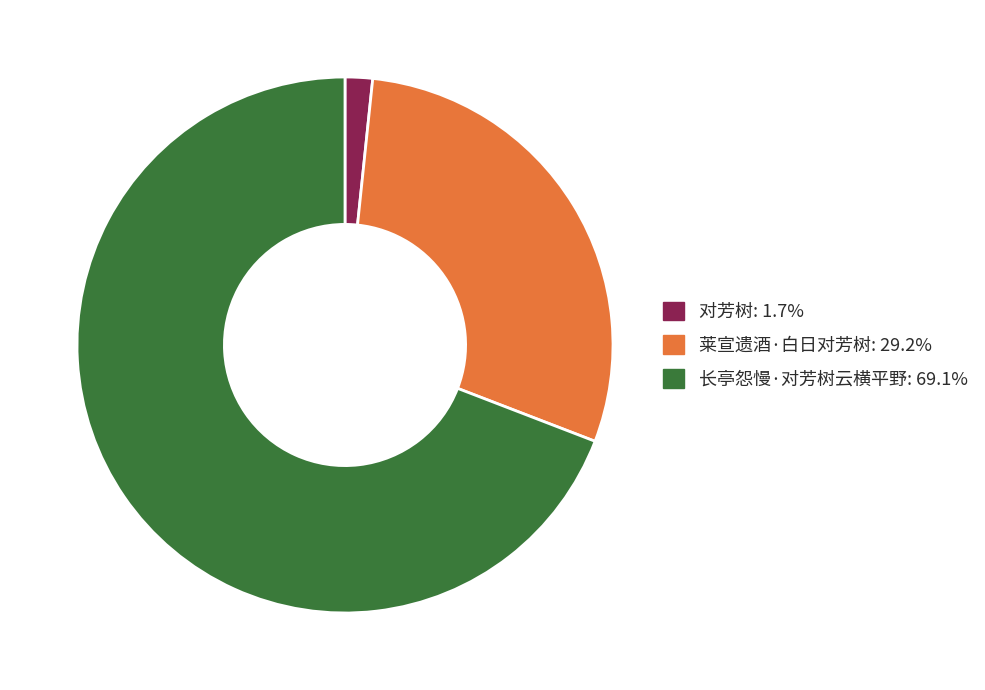

Approximately how many times larger is the value at 长亭怨慢·对芳树云横平野 compared to 莱宣遗酒·白日对芳树?

2.4